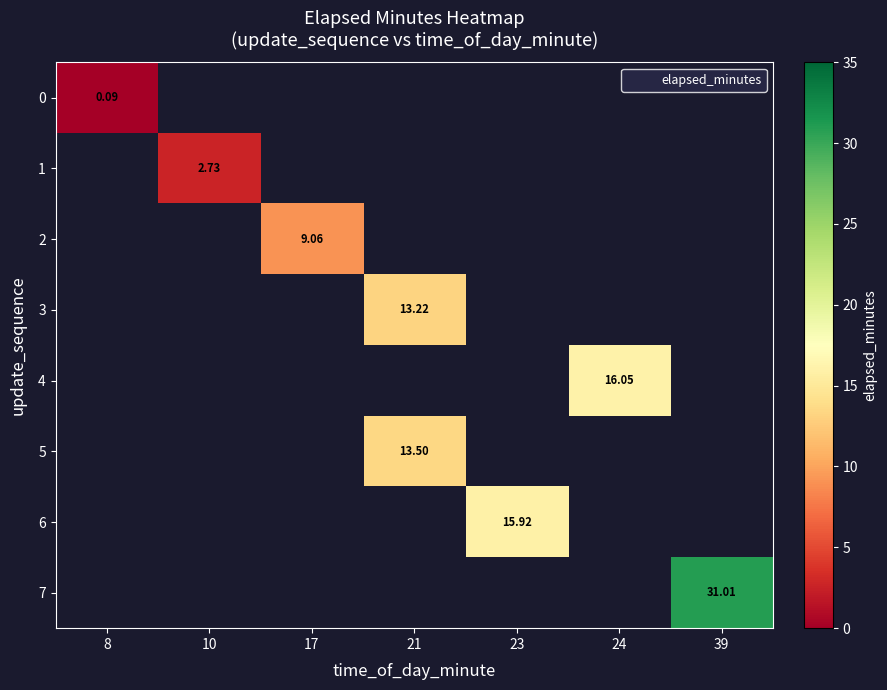

How many values in the 3 series exceed 13?

1